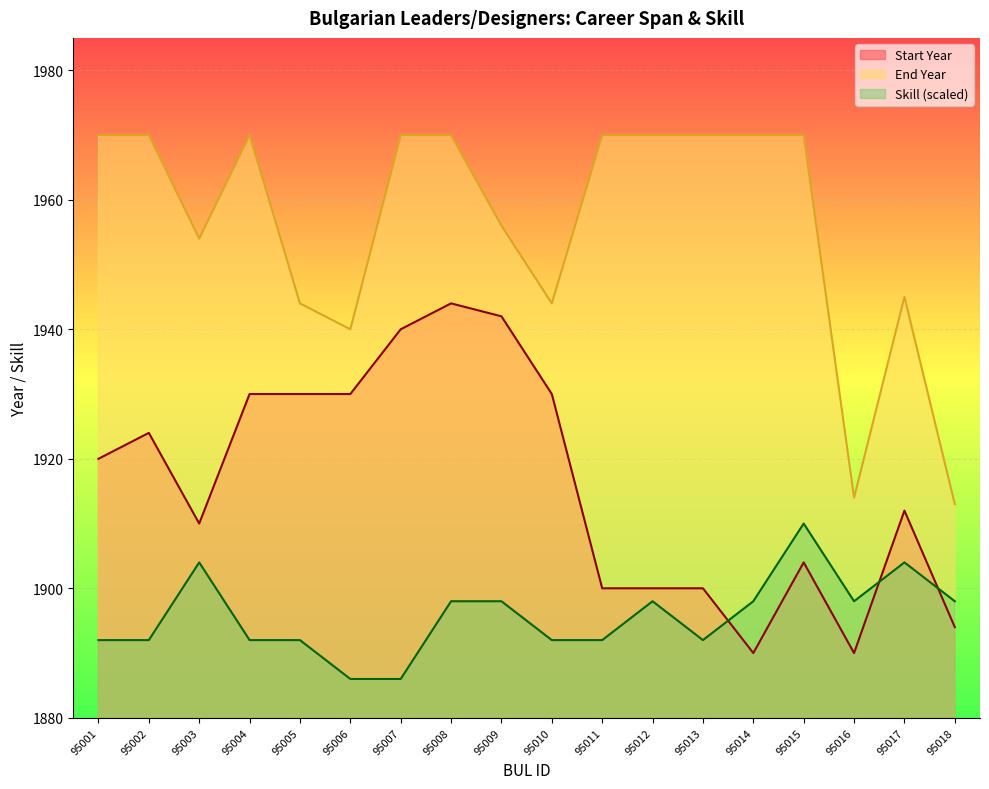

Between 95007 and 95012, which series saw the biggest shift?

Start Year